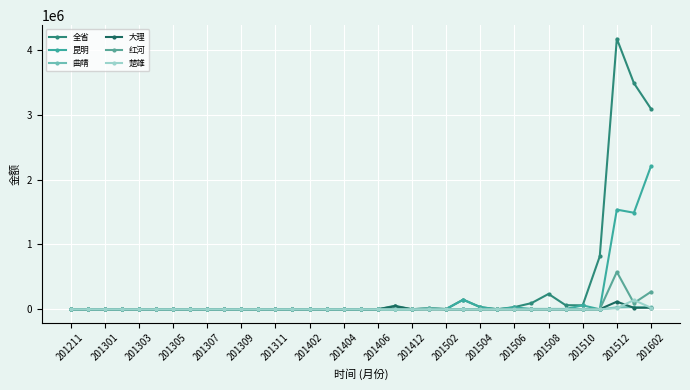

How many lines are shown in the chart?

6